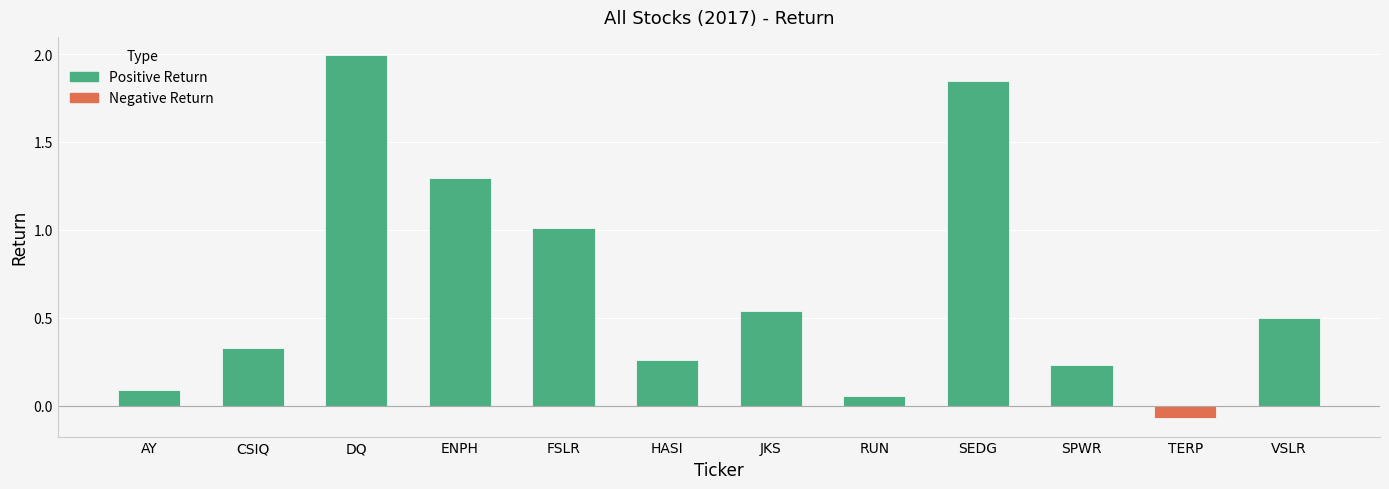

The chart shows a value of 0.1 at AY. True or false?

True